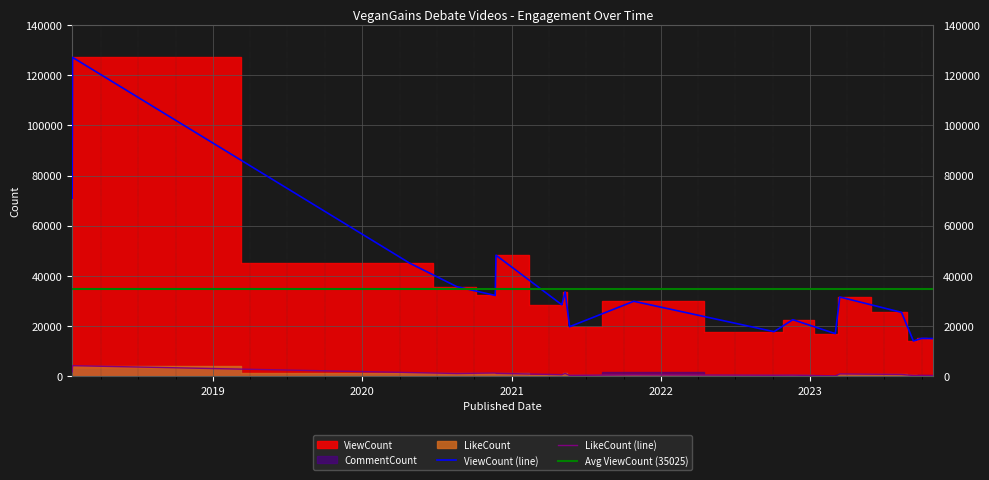

Which series has the largest range (max minus min)?

ViewCount